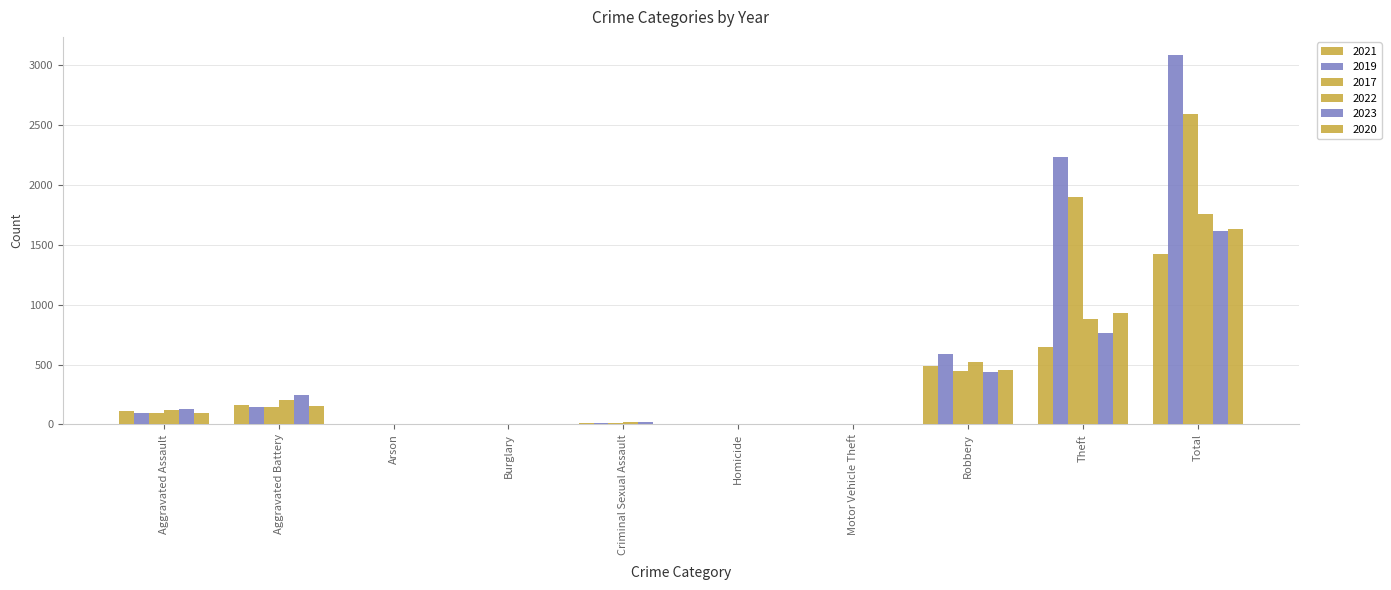

What is the difference between the 2020 values at Criminal Sexual Assault and Aggravated Battery?

147